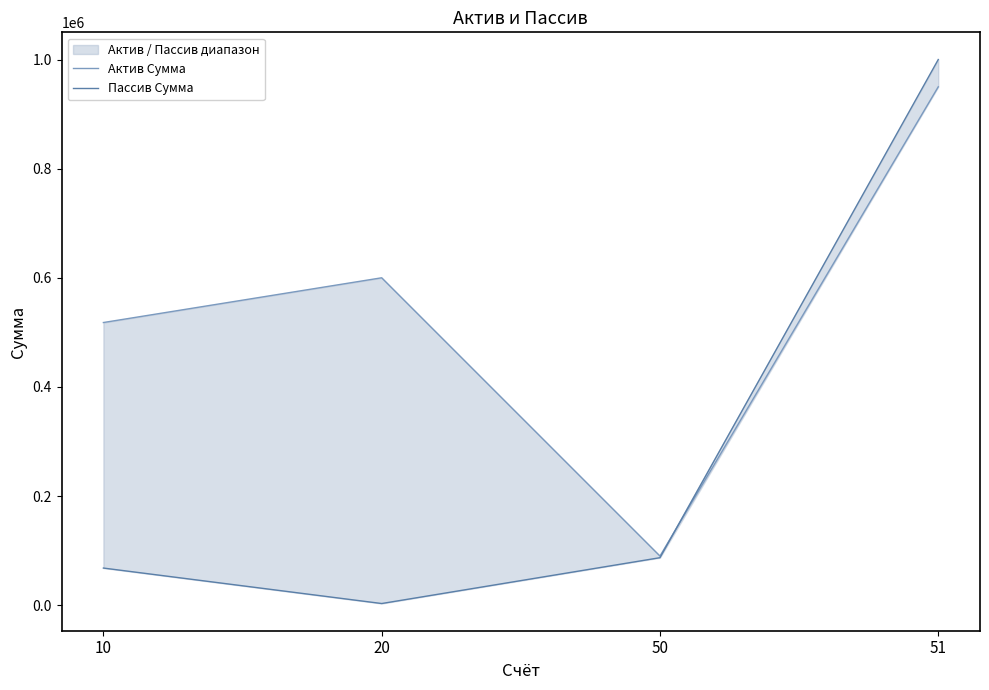

Between 10 and 50, which series saw the biggest shift?

Актив Сумма